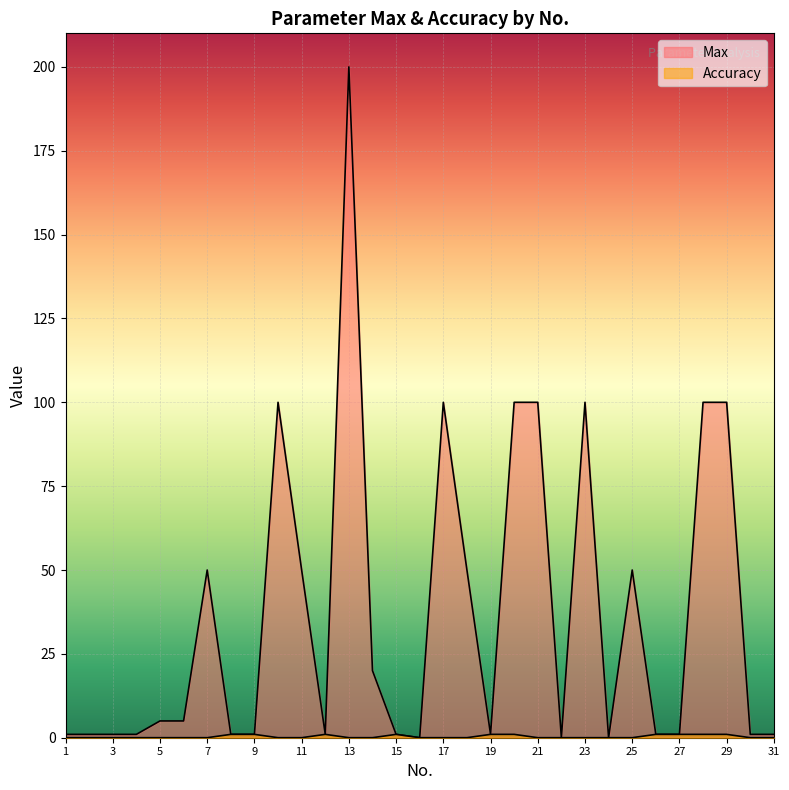

Which series has the largest range (max minus min)?

Max